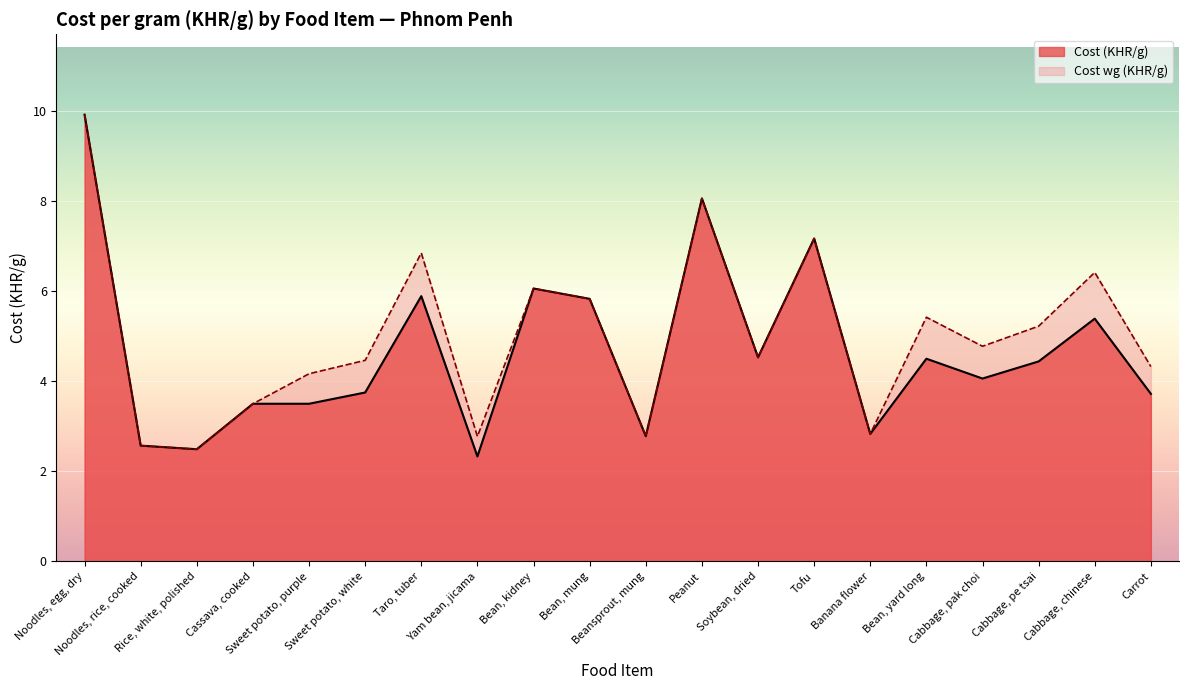

Which series has the widest spread of values?

Cost (KHR/g)